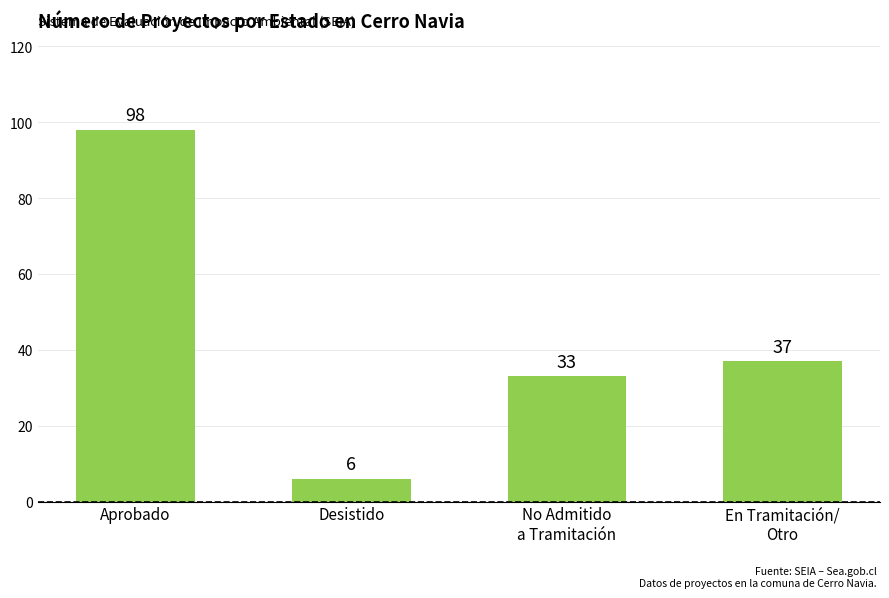

Are the bars horizontal?

No